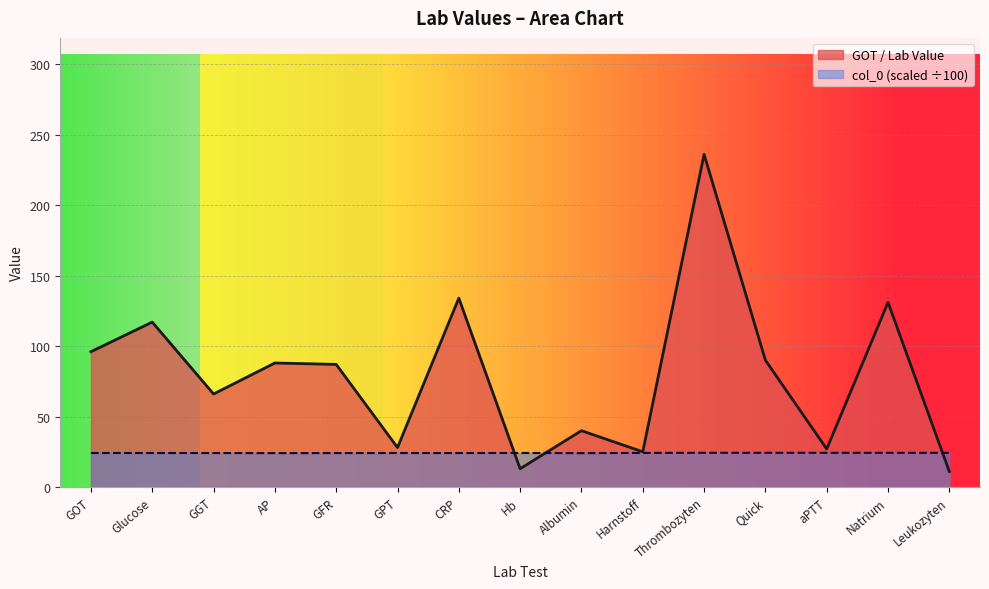

At which label does GOT reach its minimum?

Leukozyten